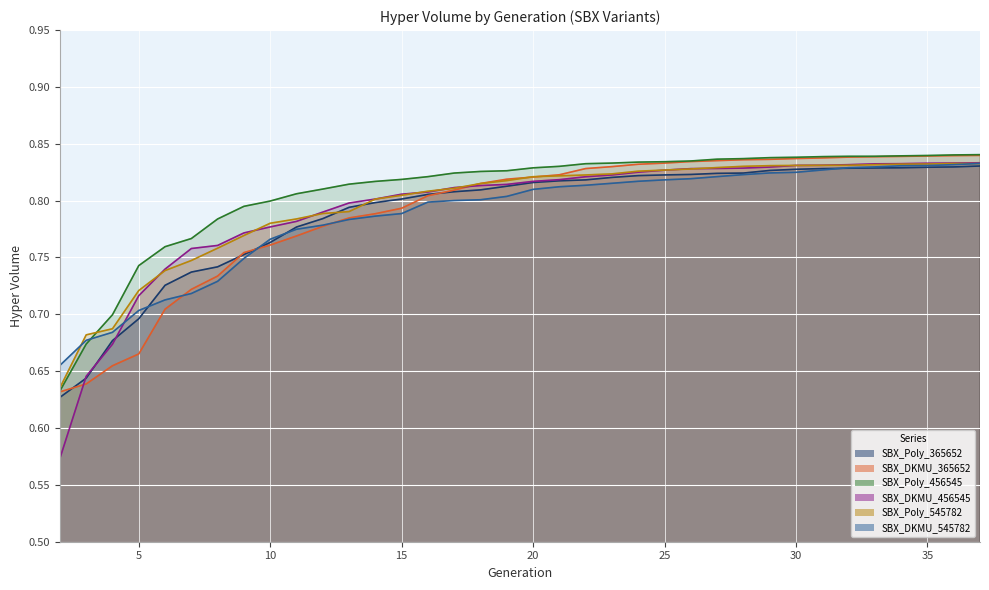

What is the sum of the SBX_Poly_365652 values at 10 and 37?

1.6